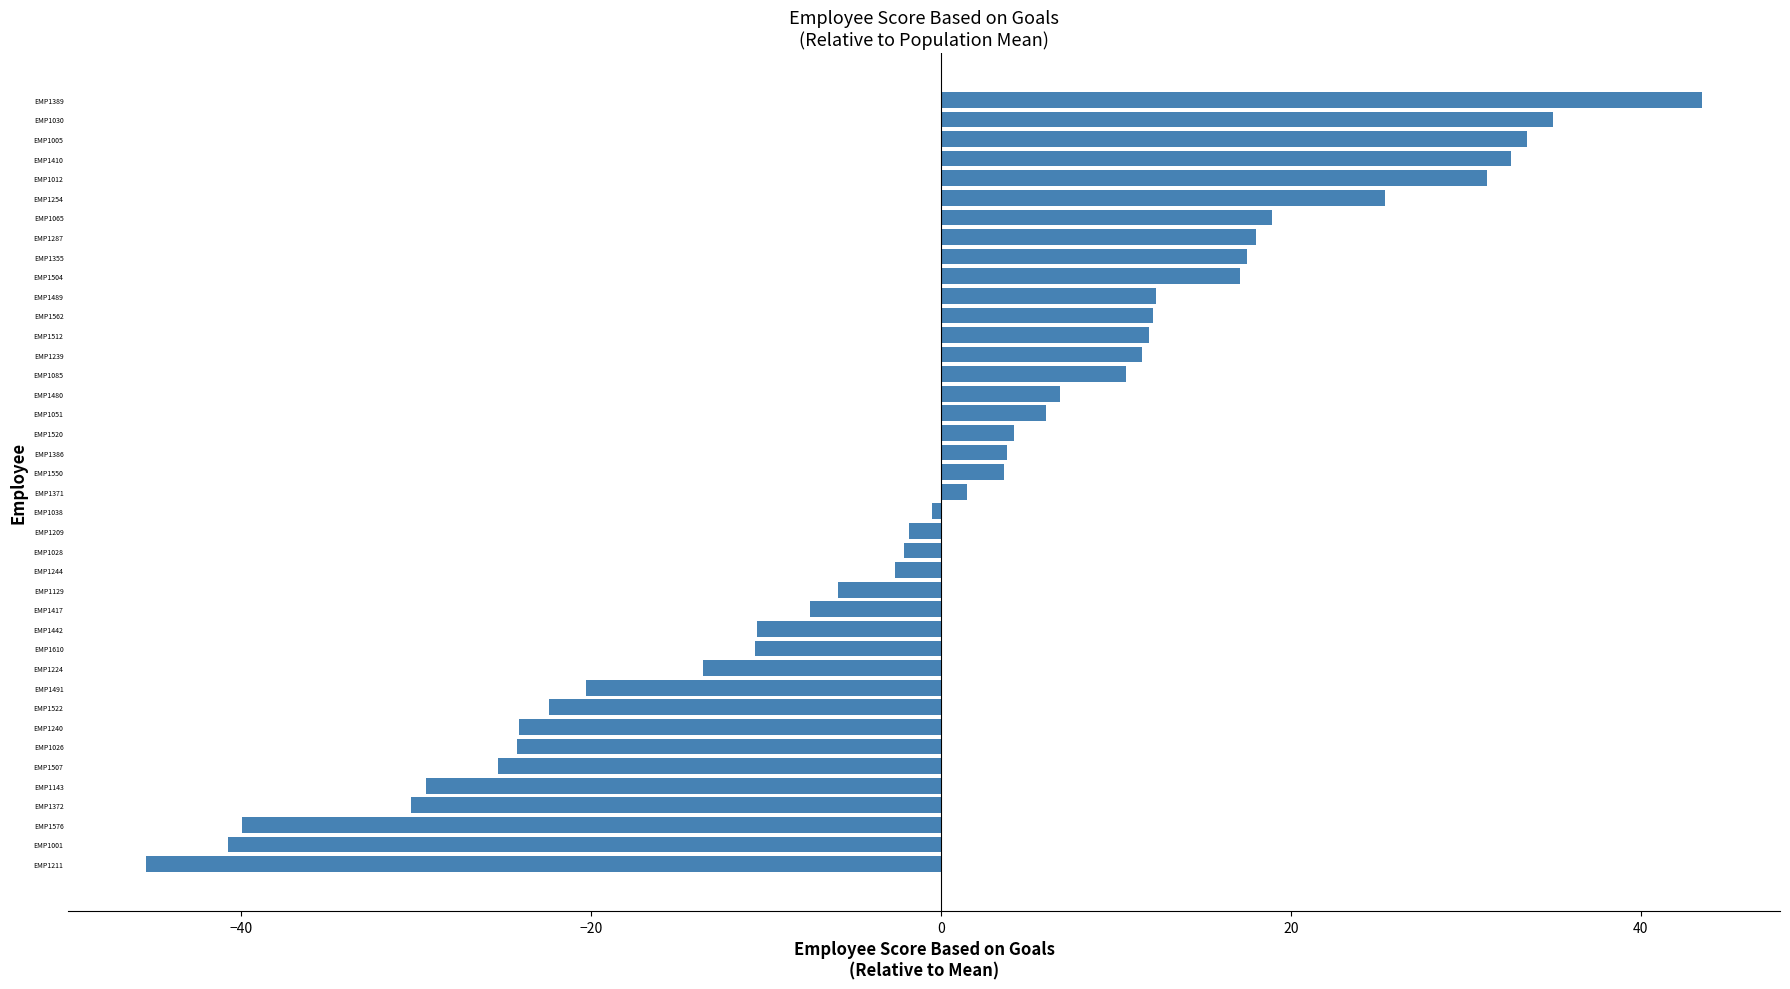

What is the approximate value at EMP1287?

18.0